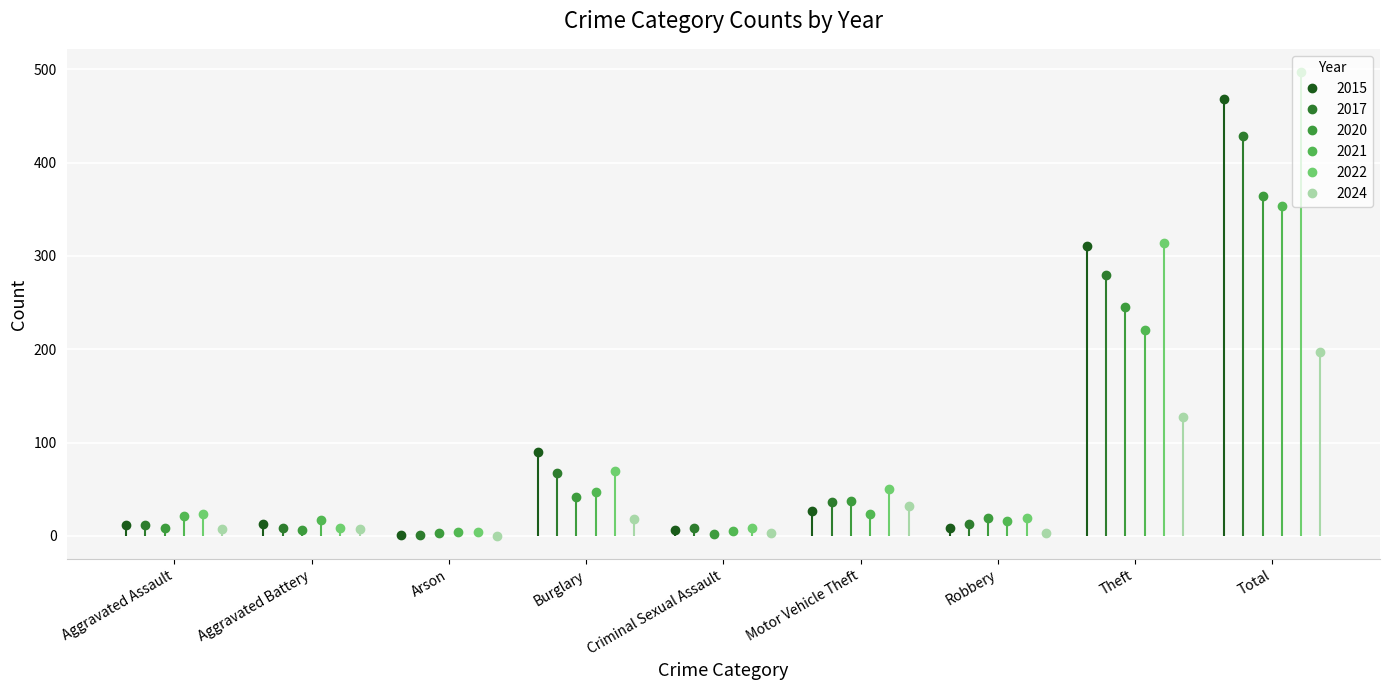

What is the label of the 8th point from the right?

Aggravated Battery